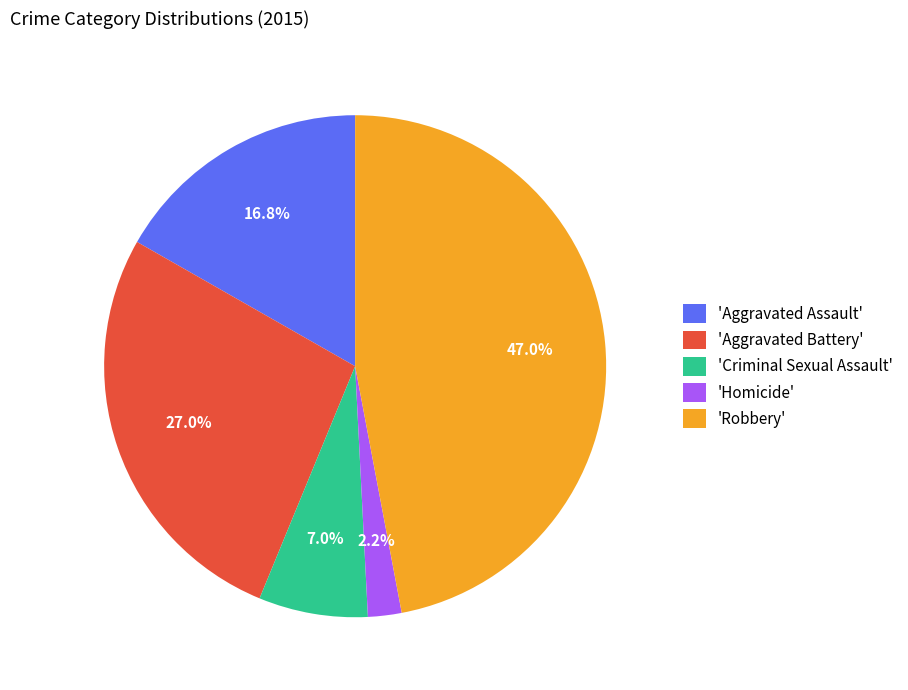

To the nearest percent, what is the average slice percentage?

20%